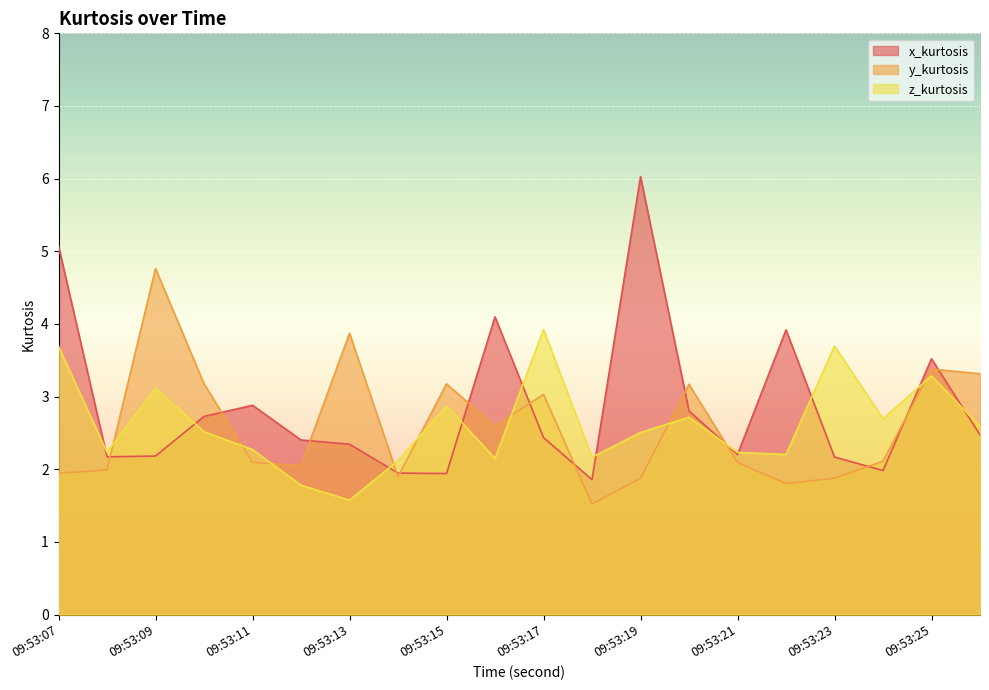

Reading left to right, transcribe all the data shown in this chart.

x_kurtosis: 5.1	2.2	2.2	2.7	2.9	2.4	2.3	1.9	1.9	4.1	2.4	1.9	6.0	2.8	2.2	3.9	2.2	2.0	3.5	2.5
y_kurtosis: 1.9	2.0	4.8	3.2	2.1	2.0	3.9	1.9	3.2	2.6	3.0	1.5	1.9	3.2	2.1	1.8	1.9	2.1	3.4	3.3
z_kurtosis: 3.7	2.2	3.1	2.5	2.3	1.8	1.6	2.1	2.9	2.1	3.9	2.2	2.5	2.7	2.2	2.2	3.7	2.7	3.3	2.6